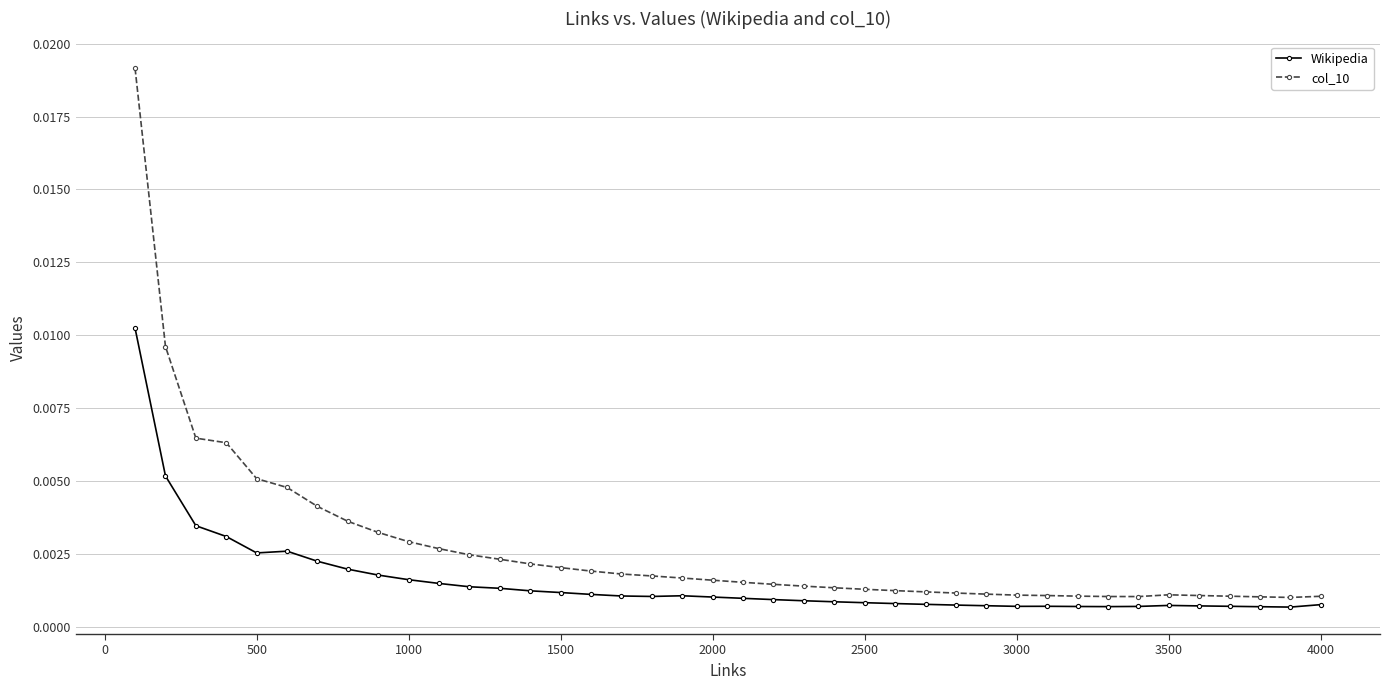

List the series in order of their peak value, highest first.

col_10, Wikipedia